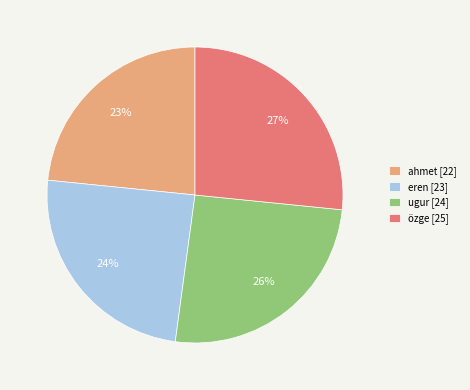

To the nearest percent, what percentage of the pie is ugur?

26%